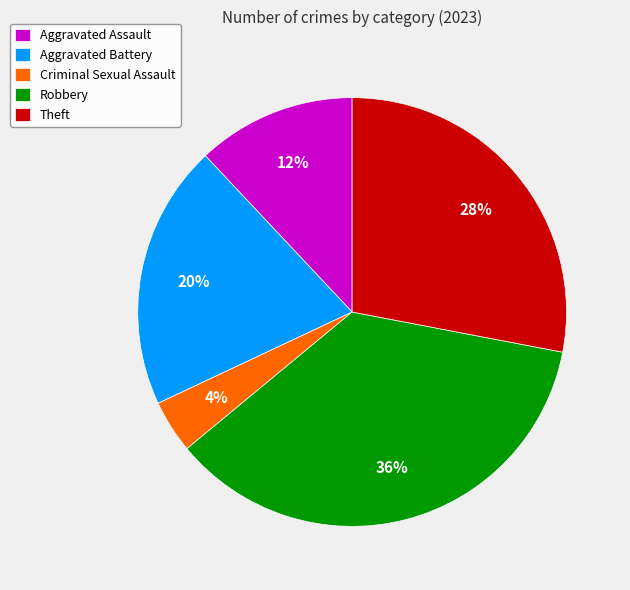

Which slice is the largest?

Robbery